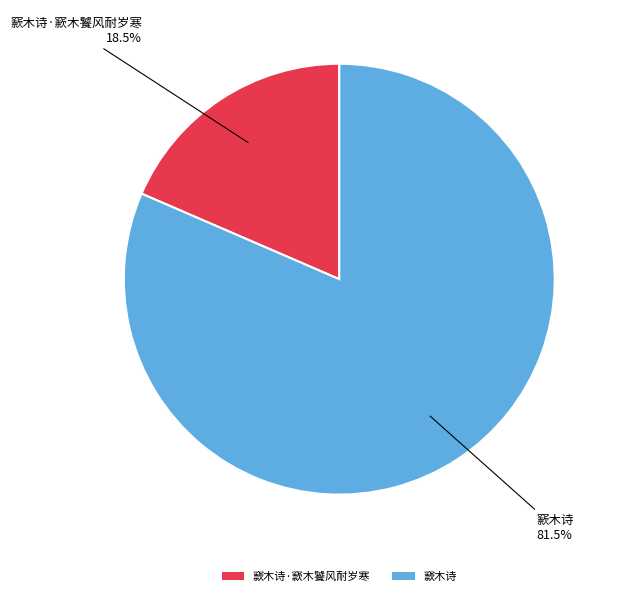

What percentage do 窾木诗 and 窾木诗·窾木饕风耐岁寒 together represent?

100.0%